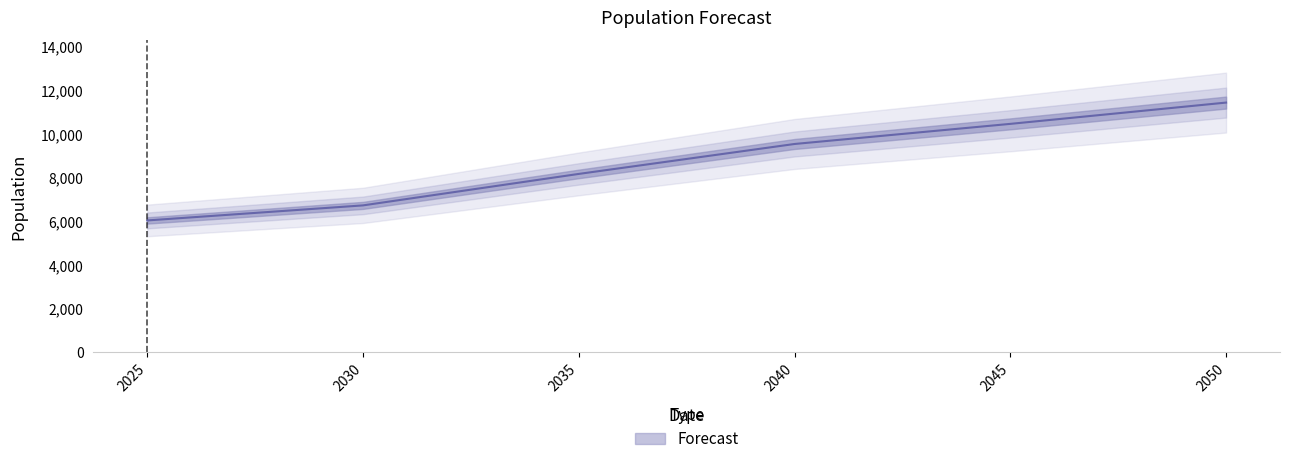

What is the average value?

8731